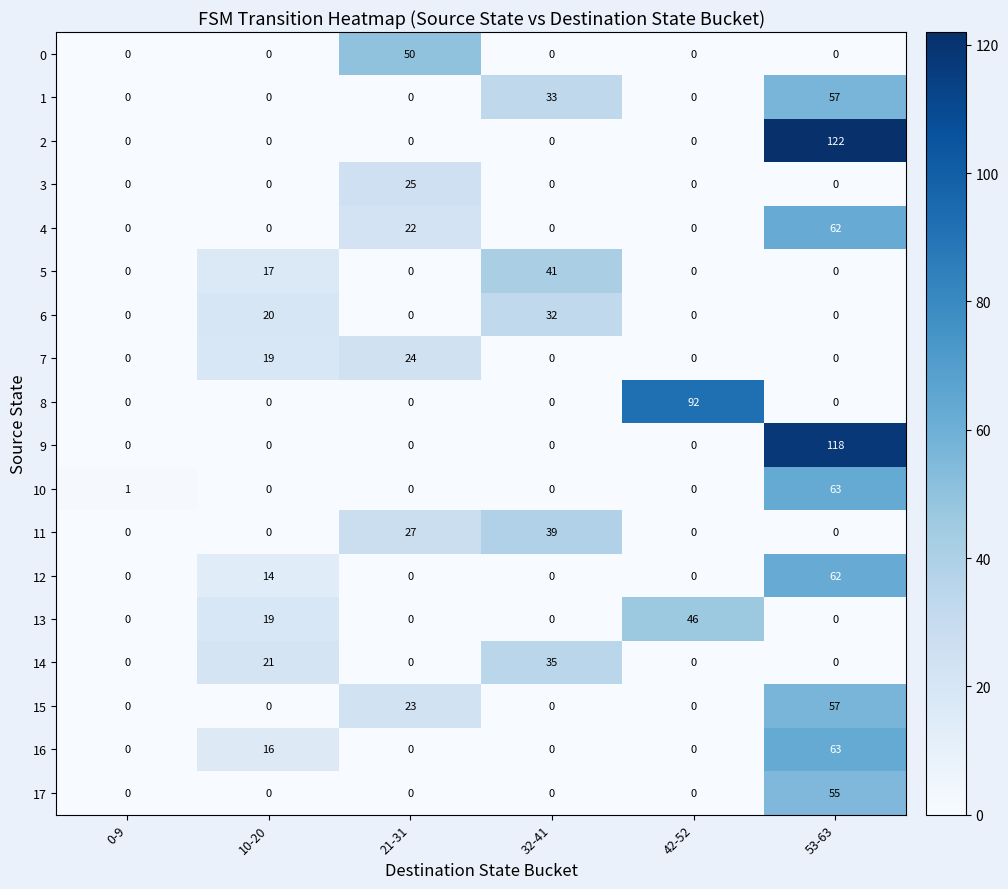

What is the sum of the 5 values at 10-20 and 0-9?

17